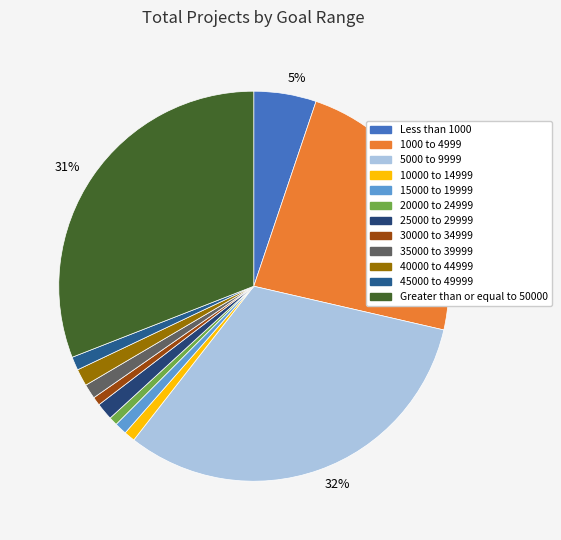

To the nearest percent, what is the average slice percentage?

8%